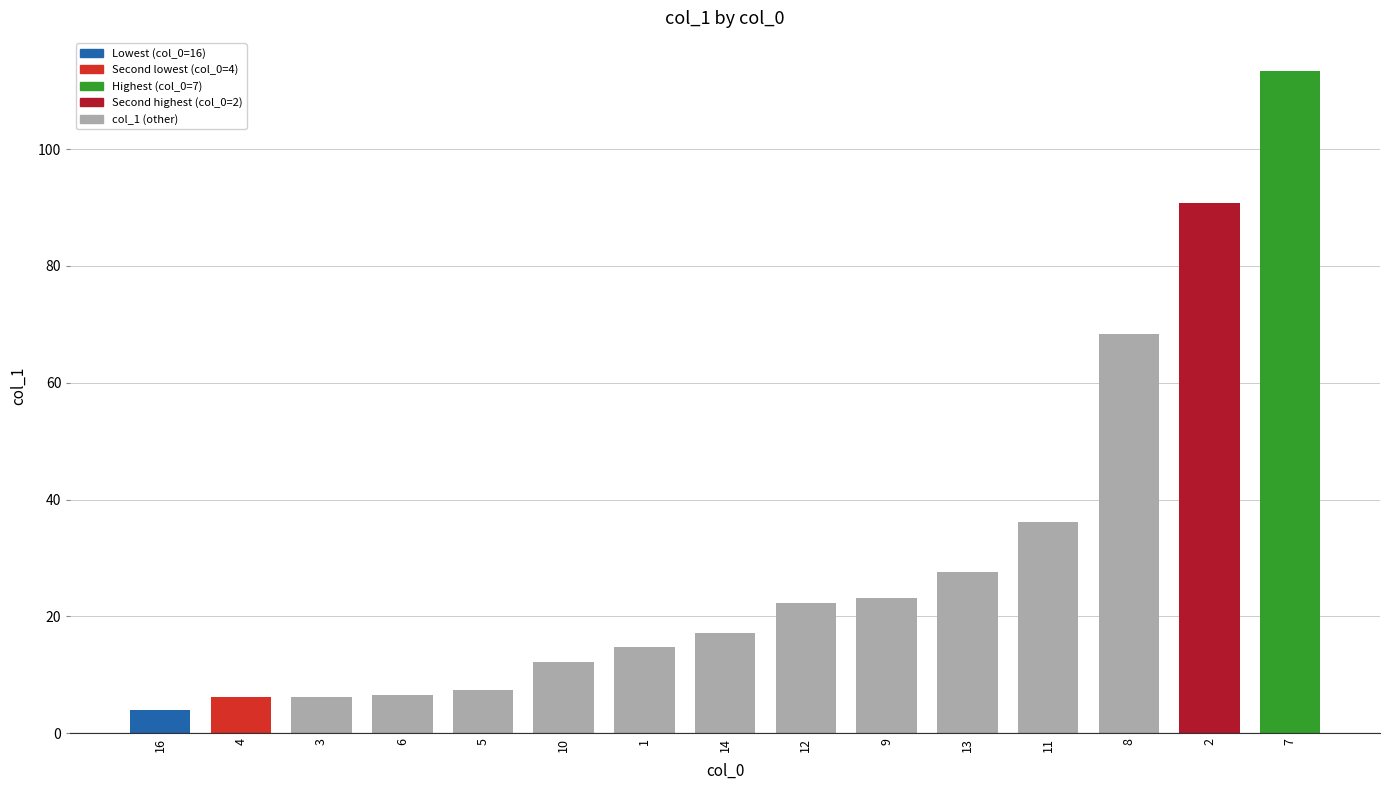

Which category has the highest value across all series?

7